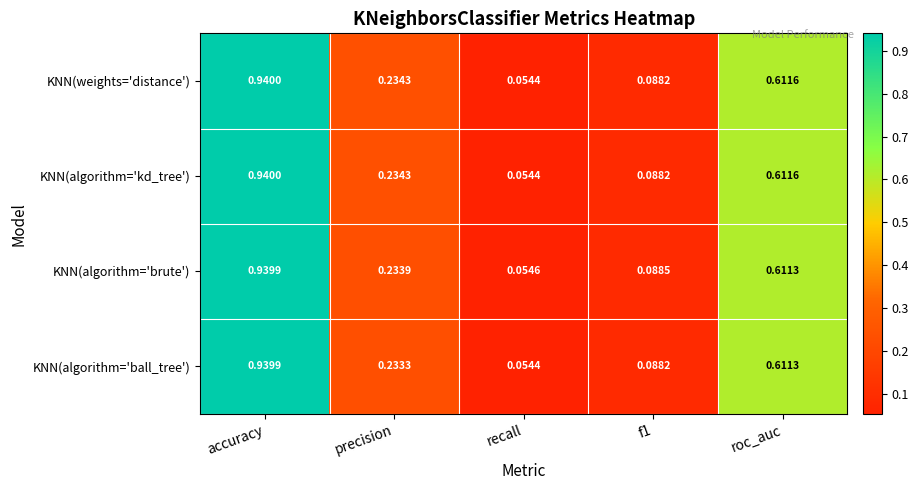

What is the total value across all series at roc_auc?

2.4